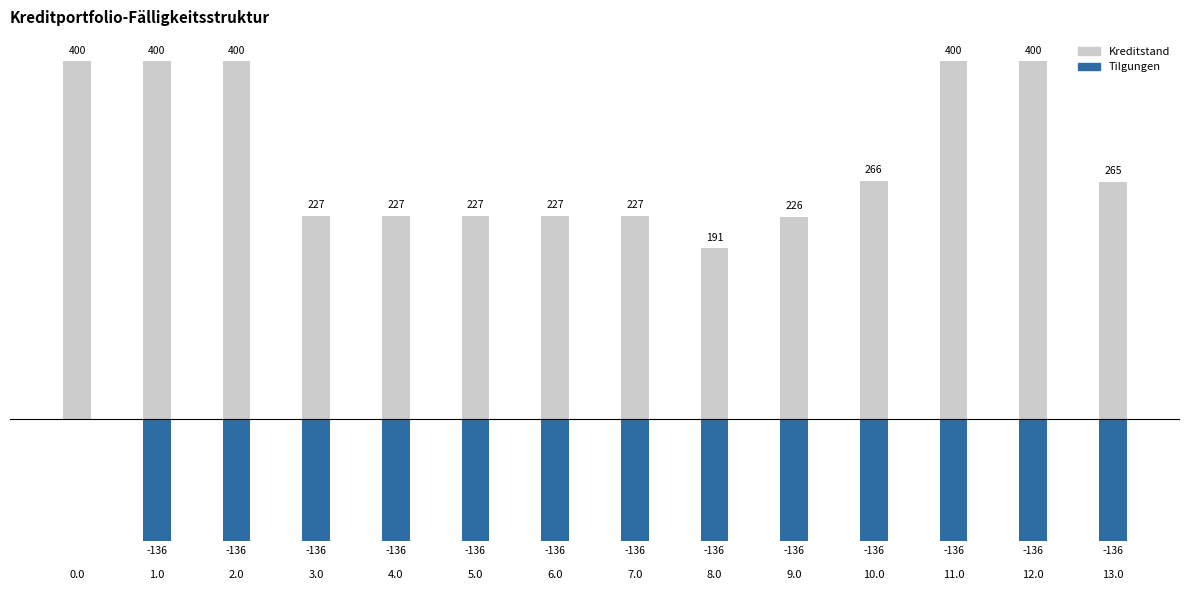

What are all the series names shown in the legend?

Kreditstand, Tilgungen